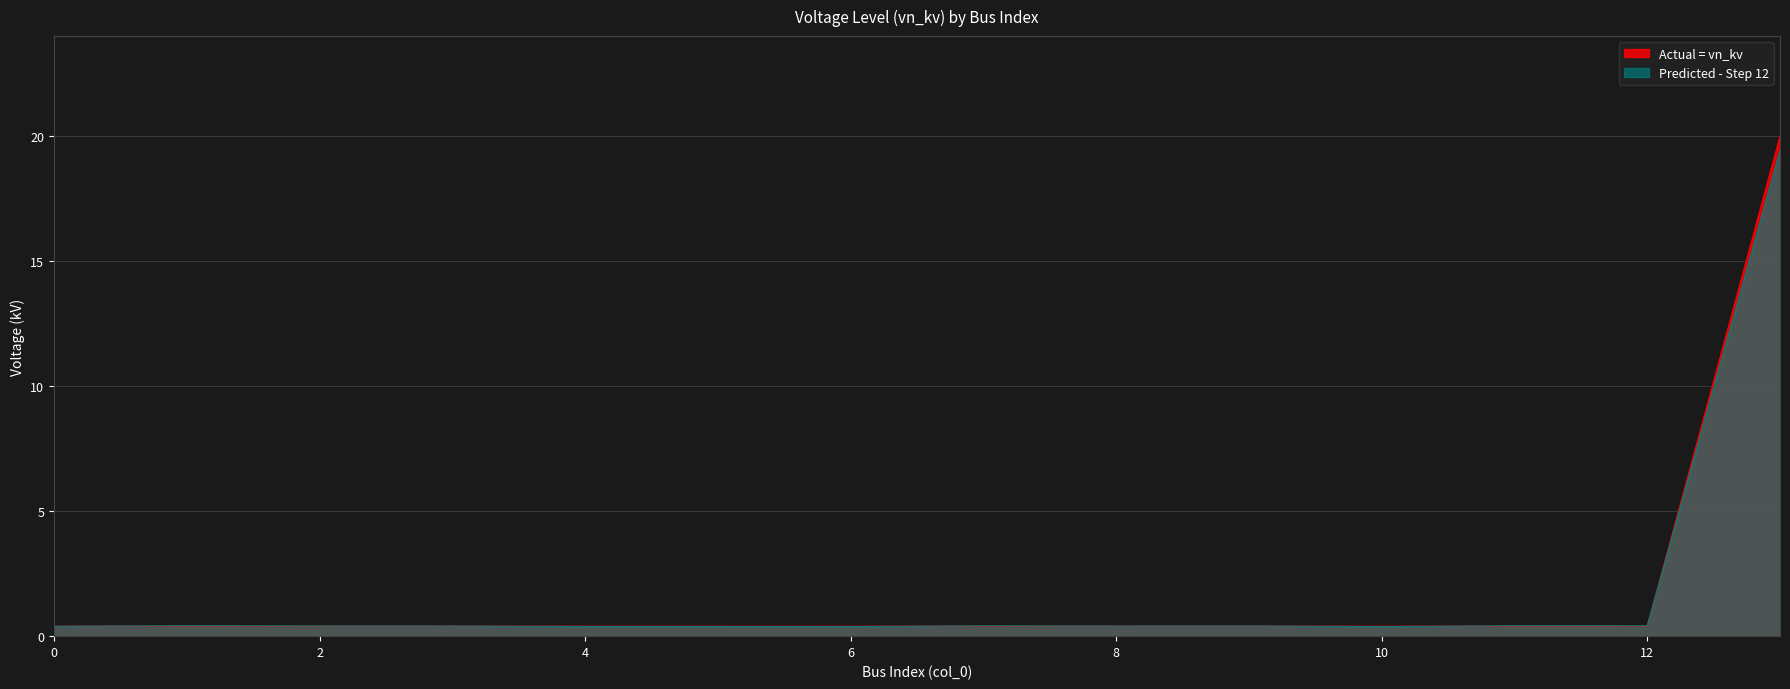

True or false: Actual has more than 1 points higher than both neighbors.

False